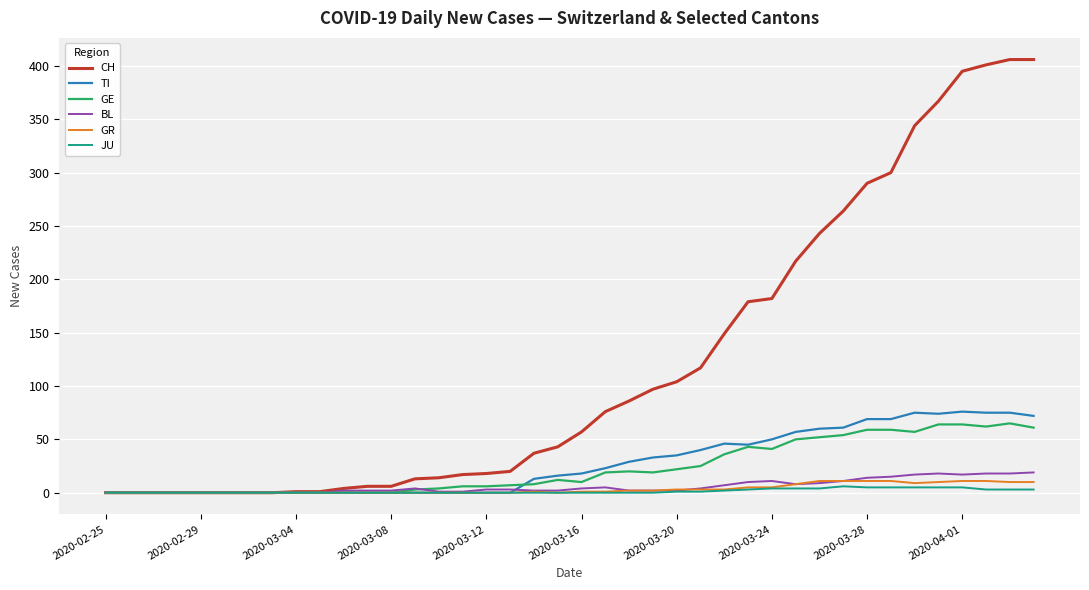

Which series has the largest range (max minus min)?

CH